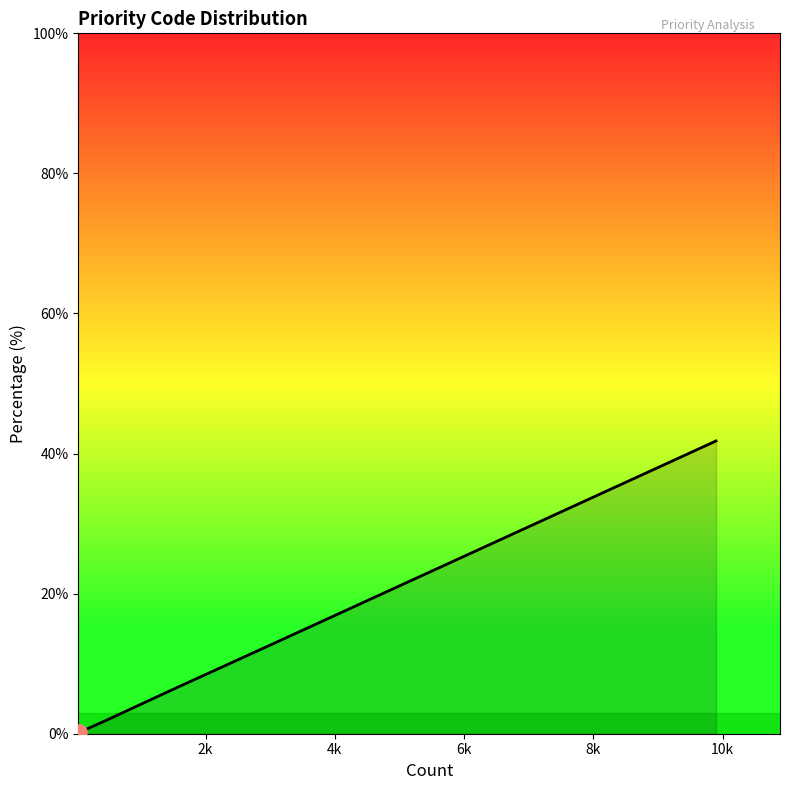

What is the difference between the maximum and minimum values?

41.6